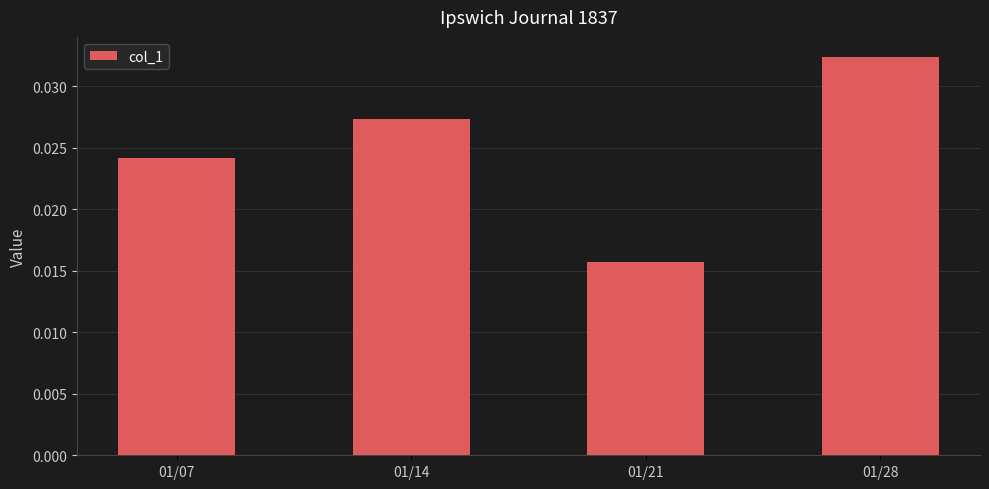

Between 01/21 and 01/14, which is larger?

01/14